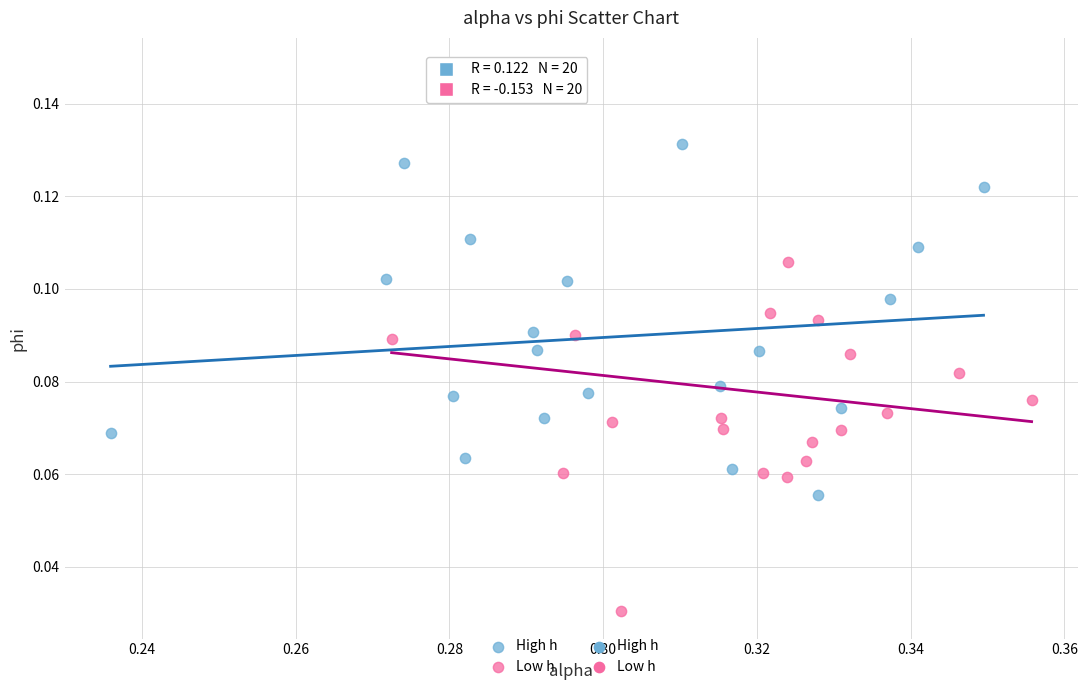

Which series contains the highest Y value?

Low h